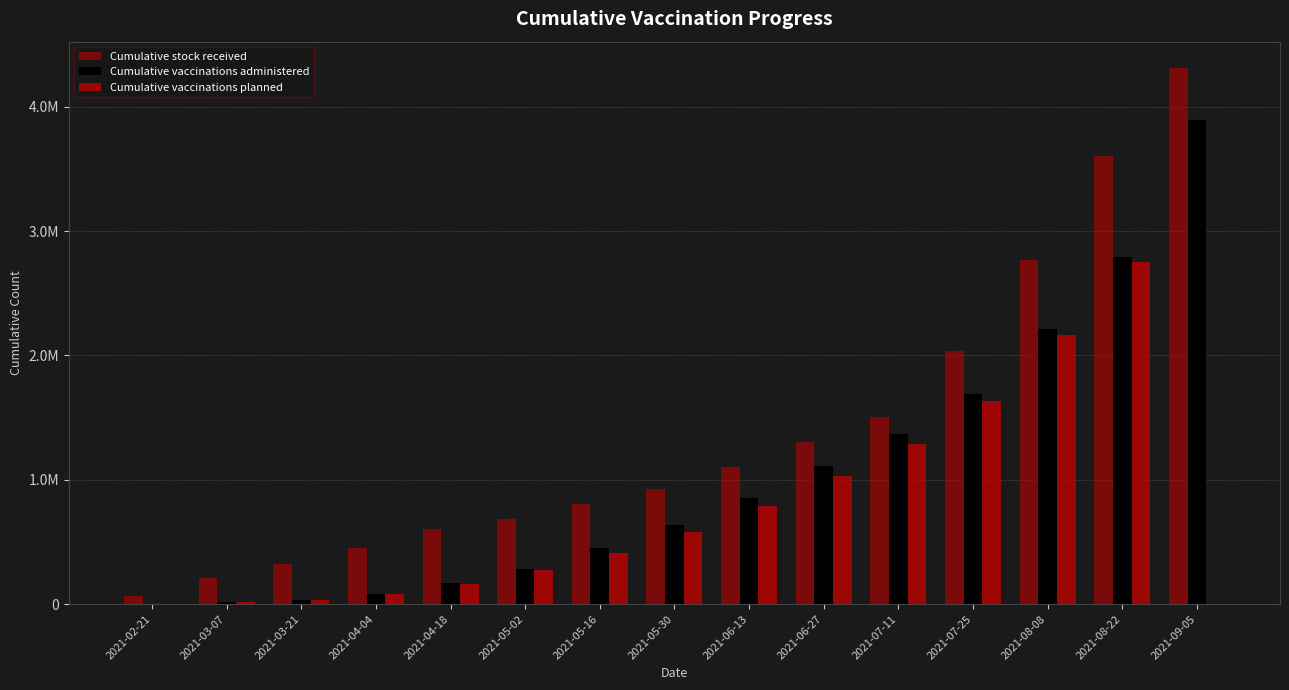

Is it true that Cumulative vaccinations planned equals 327346 at 2021-05-30?

False